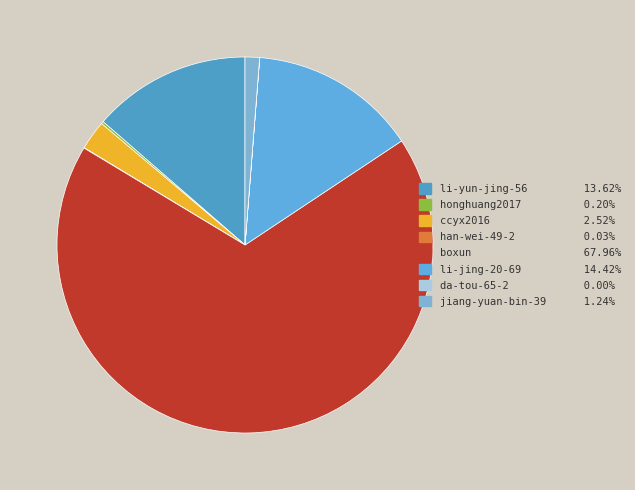

Do han-wei-49-2 and ccyx2016 together represent more than half of the pie?

No